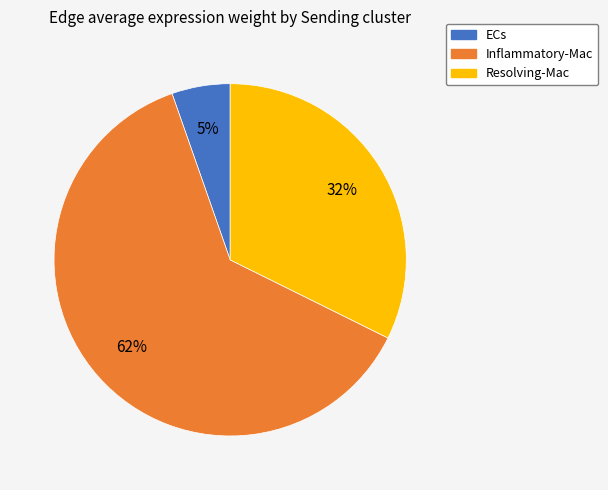

What is the ratio of the value at ECs to the value at Resolving-Mac?

0.2